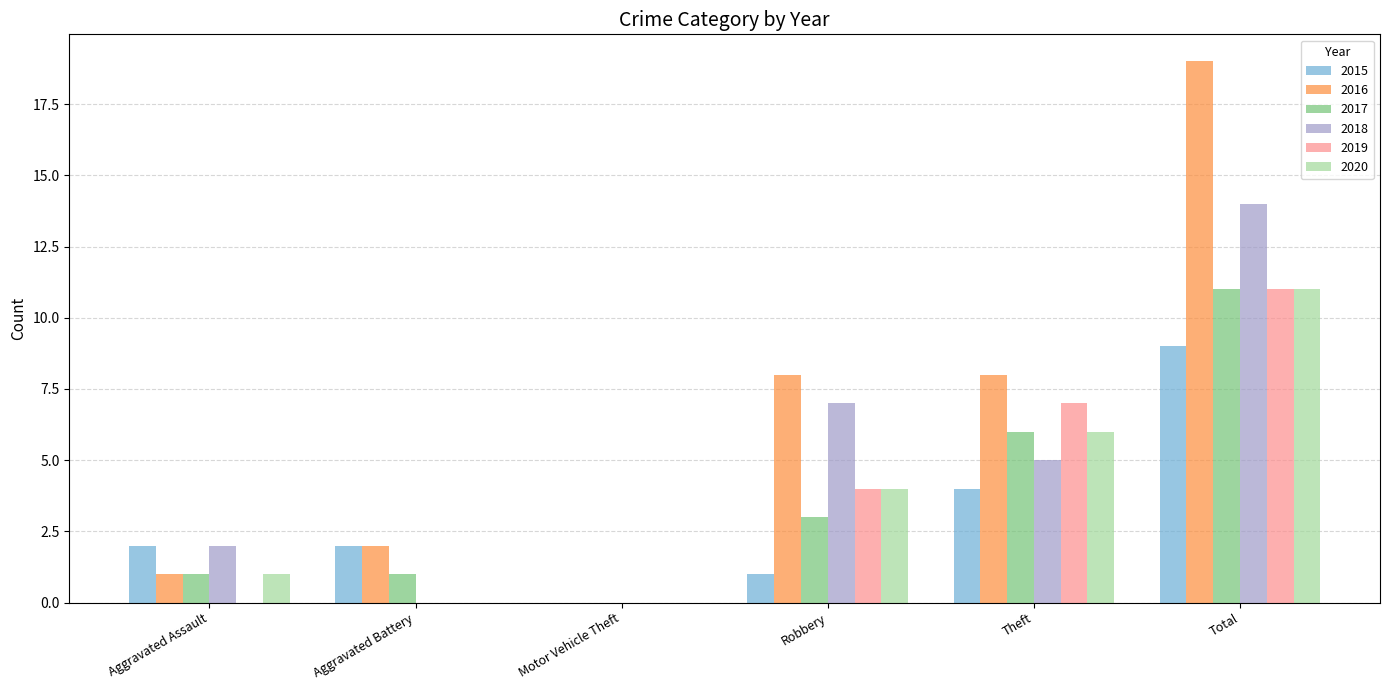

What is the sum of the 2015 values at Aggravated Assault and Robbery?

3